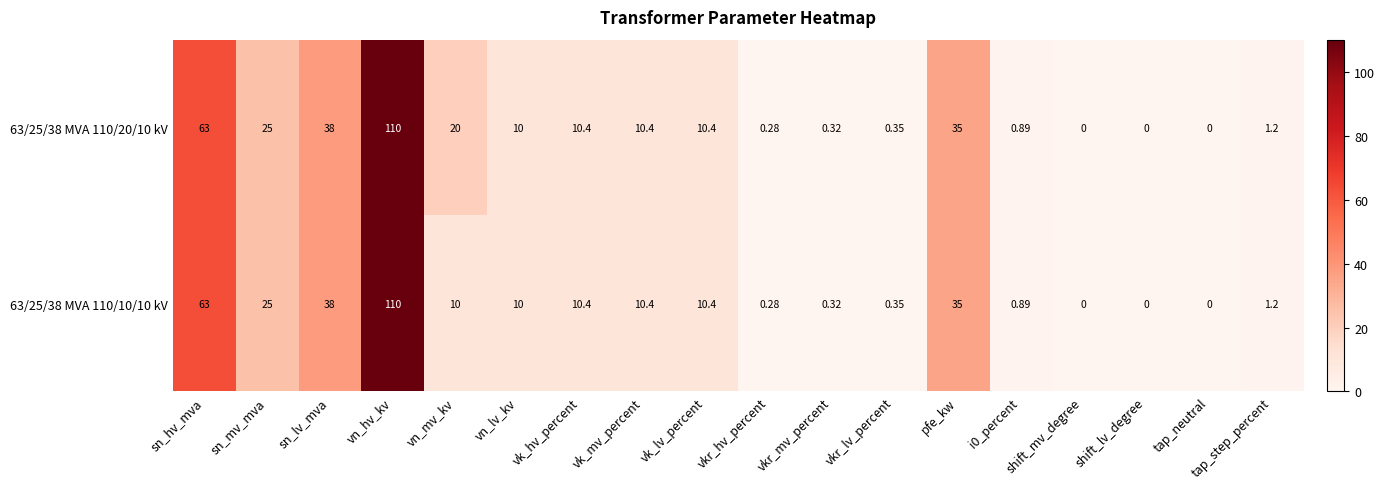

Which category has the highest value across all series?

vn_hv_kv